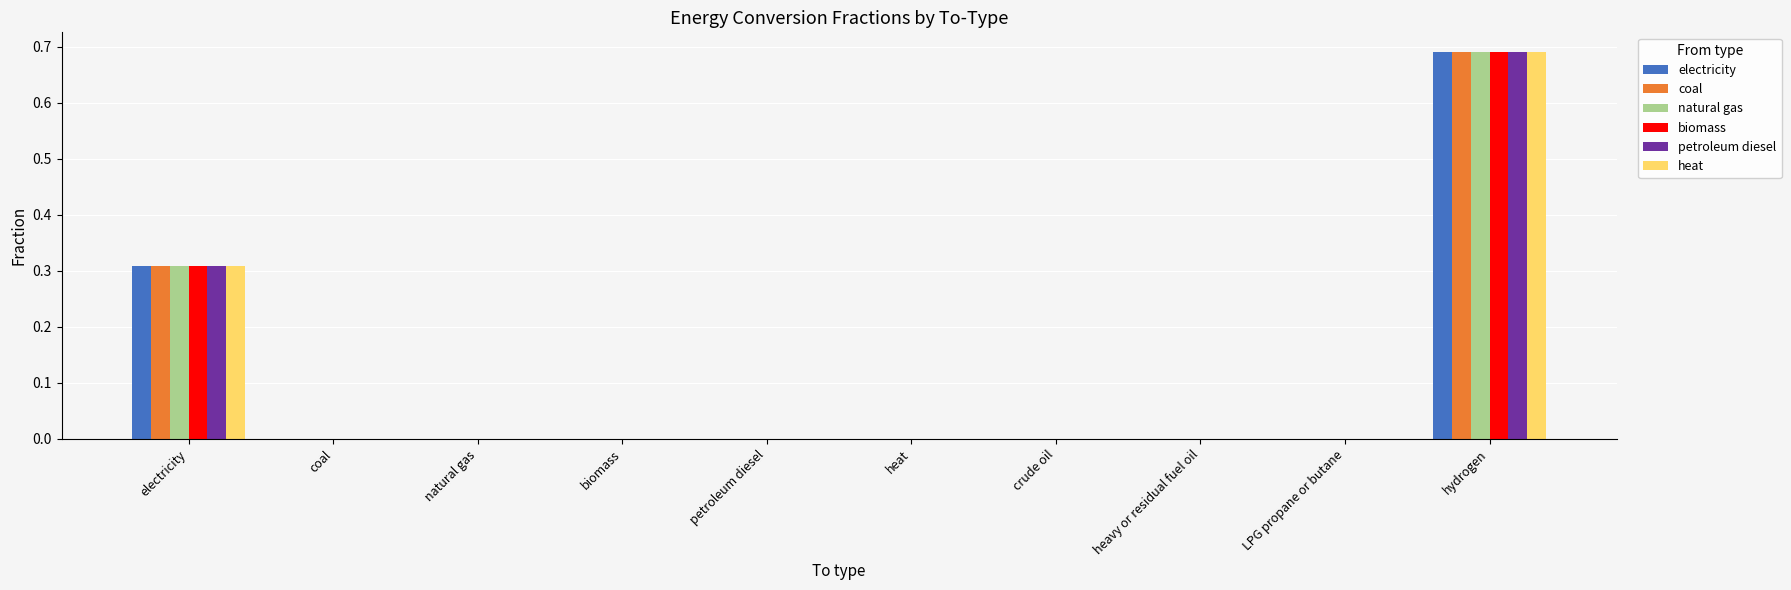

What is the sum of all biomass values?

1.0